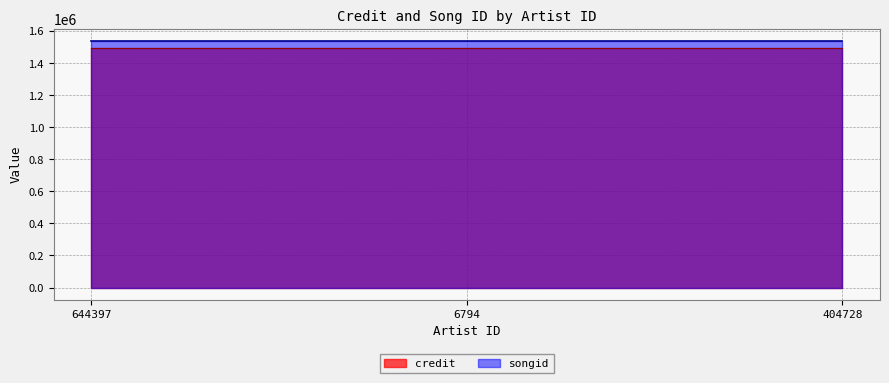

True or false: songid has a value of 1536635 at 6794.

True